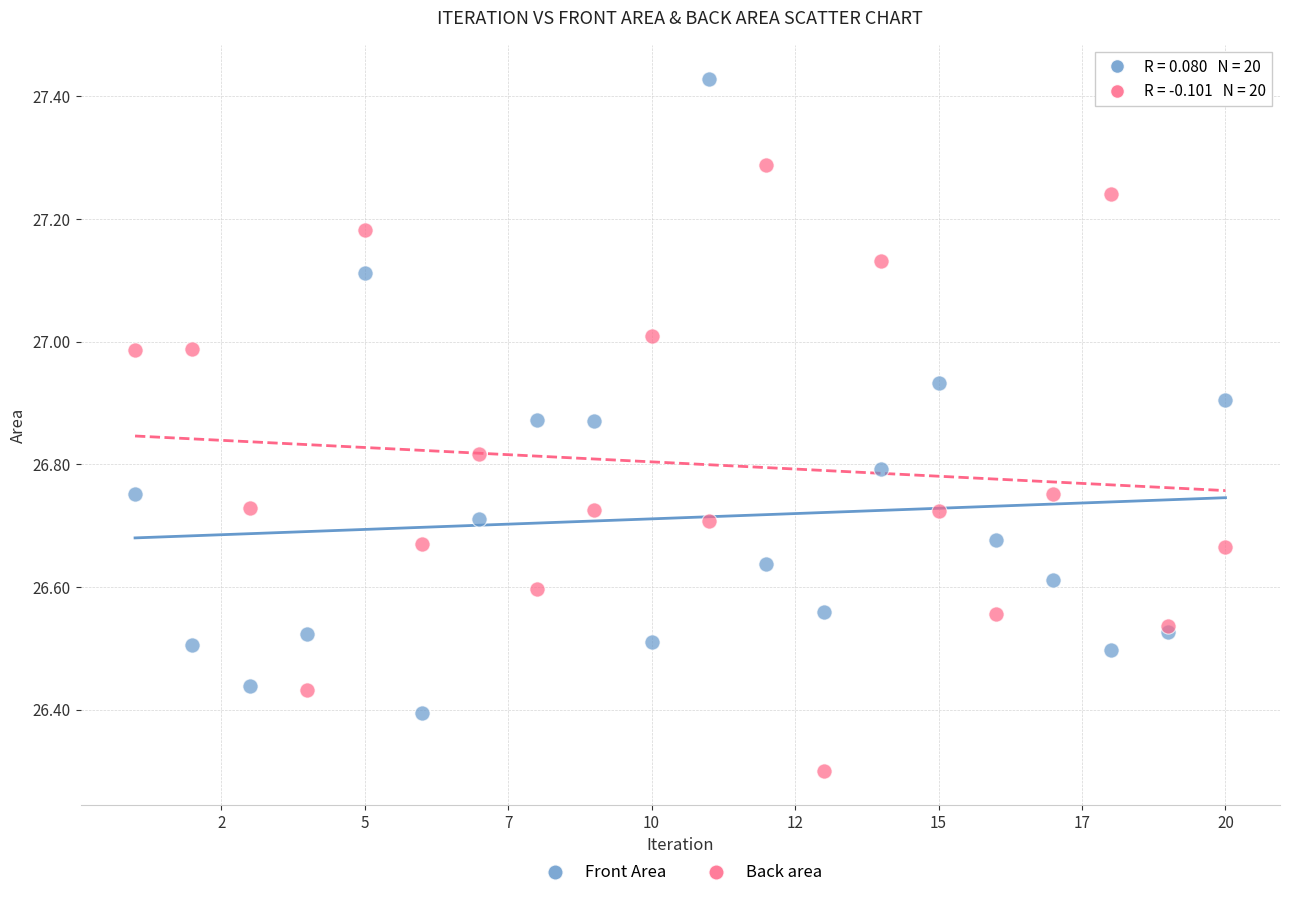

Which series contains the highest Y value?

Front Area